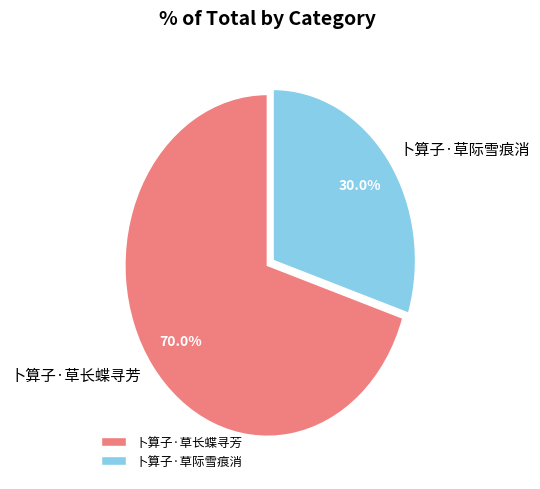

Which category has the biggest portion of the pie?

卜算子·草长蝶寻芳